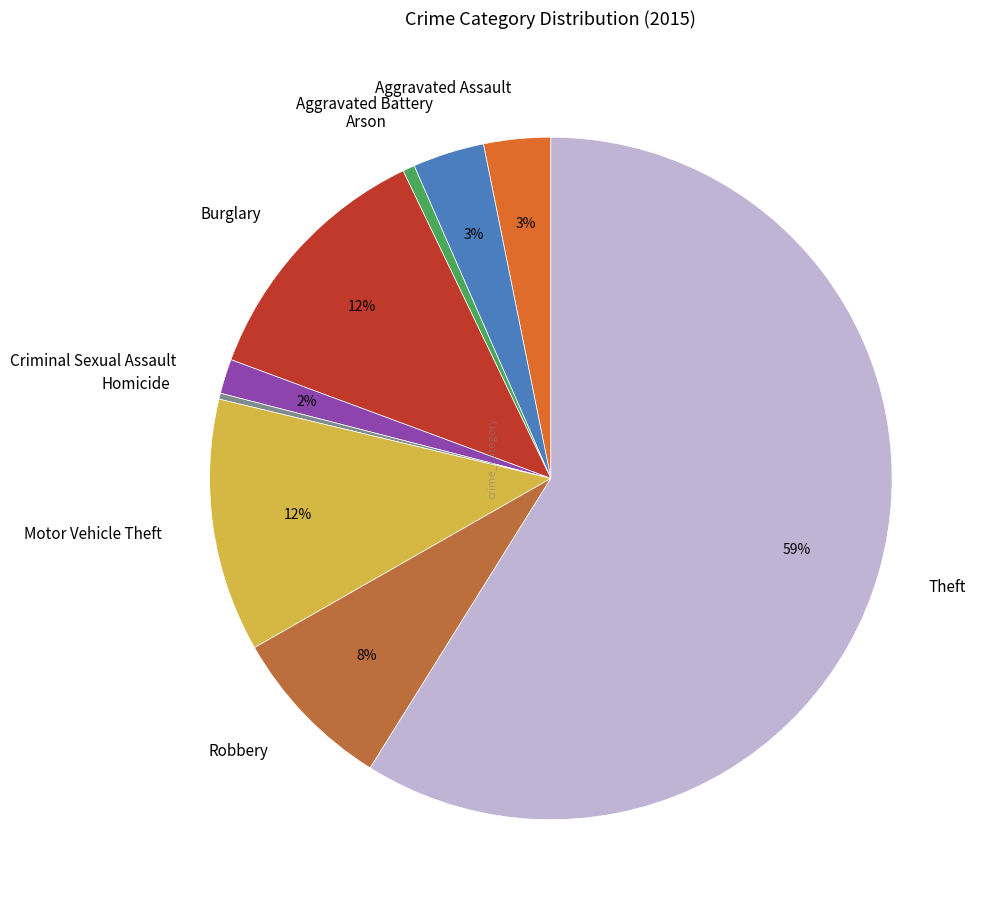

Which slice is the largest?

Theft